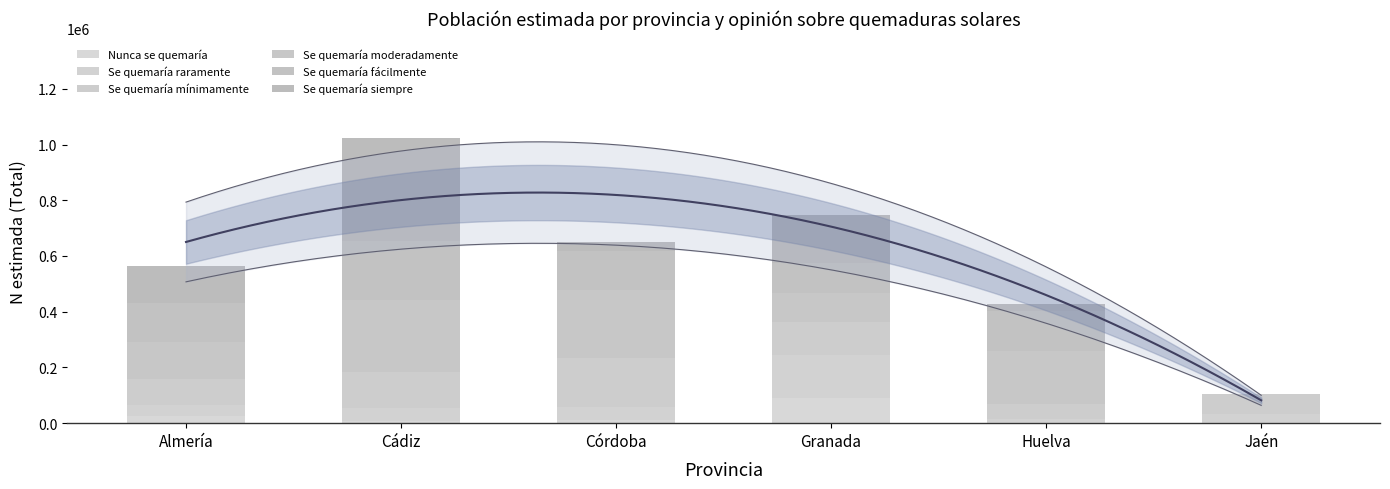

Between Granada and Jaén, which is larger?

Granada